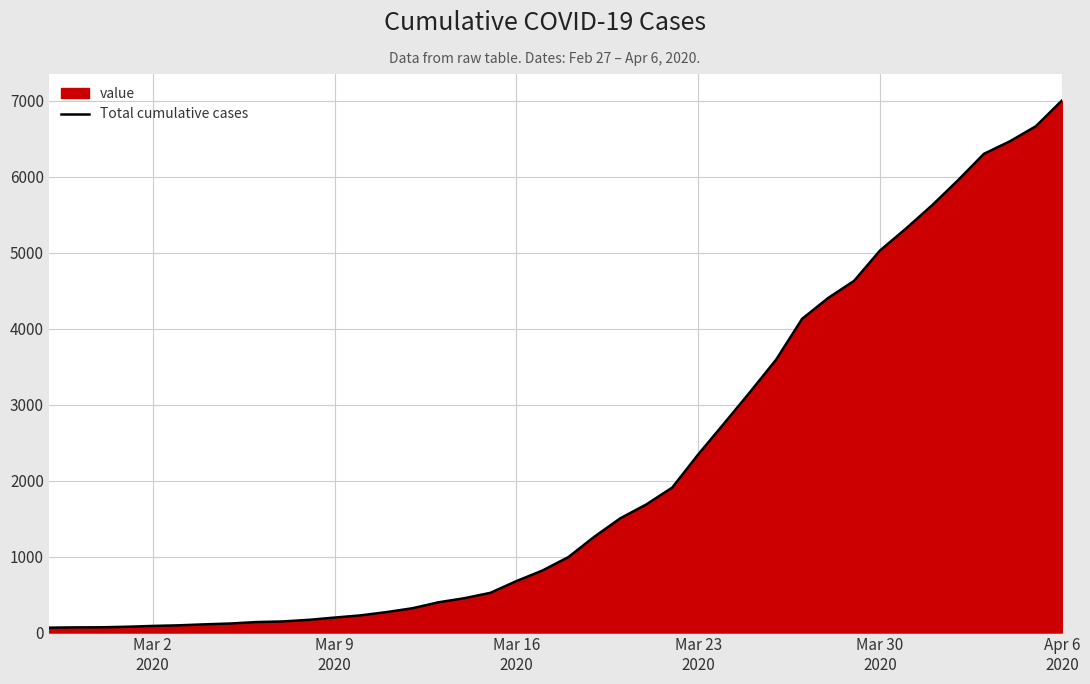

How many values are below 993?

20